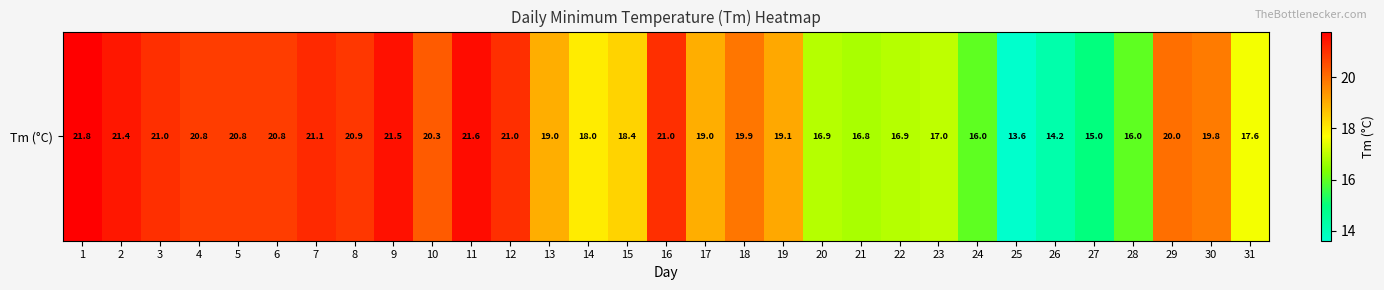

What is the change in value from 14 to 24?

-2.0